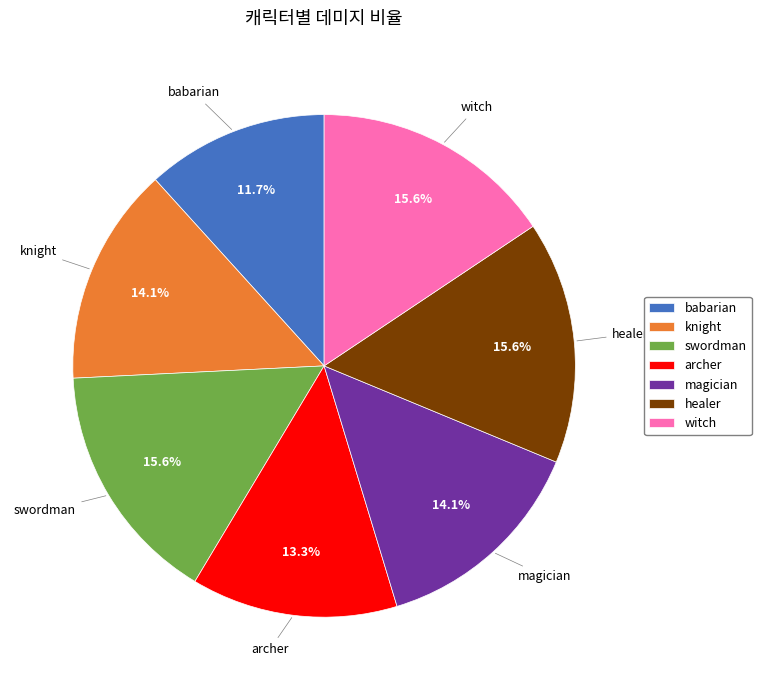

Approximately how many times larger is the value at knight compared to archer?

1.1